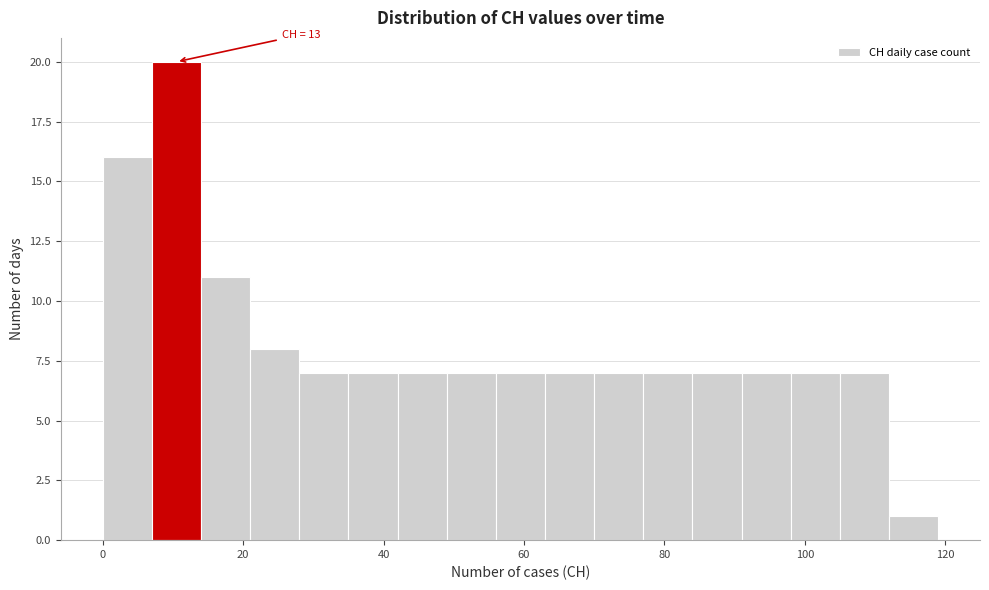

Read against the x-axis, roughly where is the centre of the tallest bar?

10